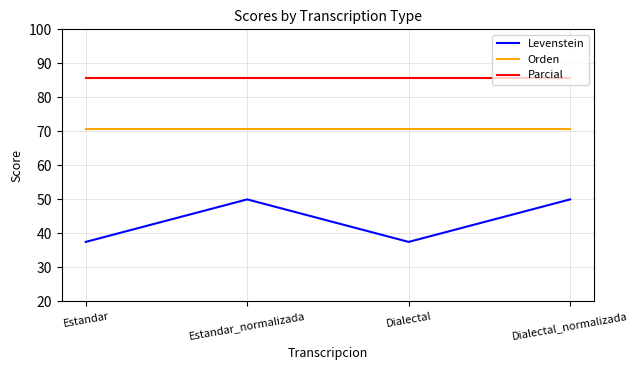

True or false: Levenstein and Orden intersect in this chart.

False